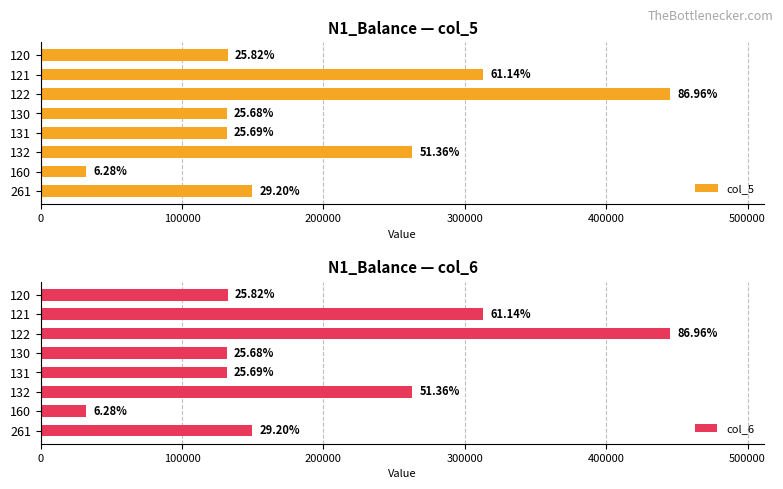

What is the average value of the col_5 series?

199734.1